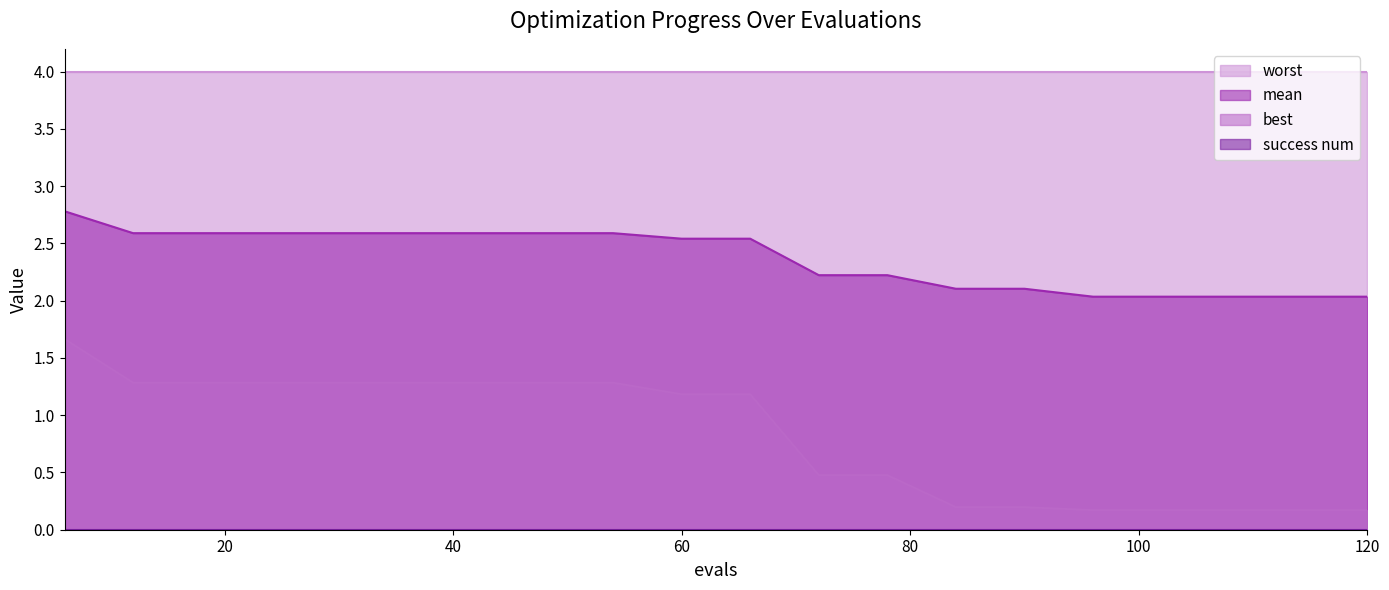

Which label corresponds to the largest value in the chart?

6